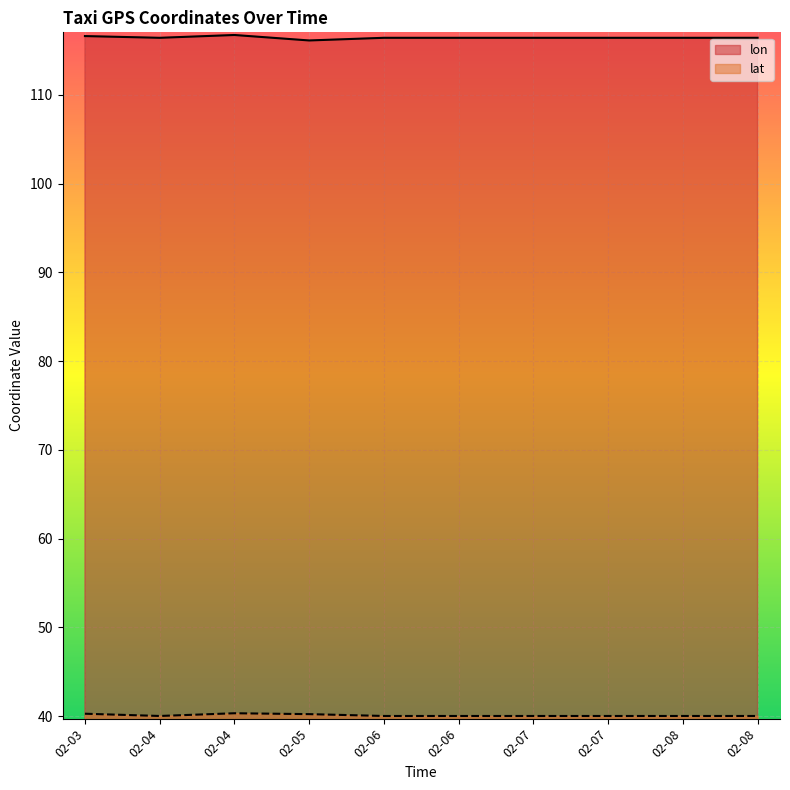

How many lines are shown in the chart?

2